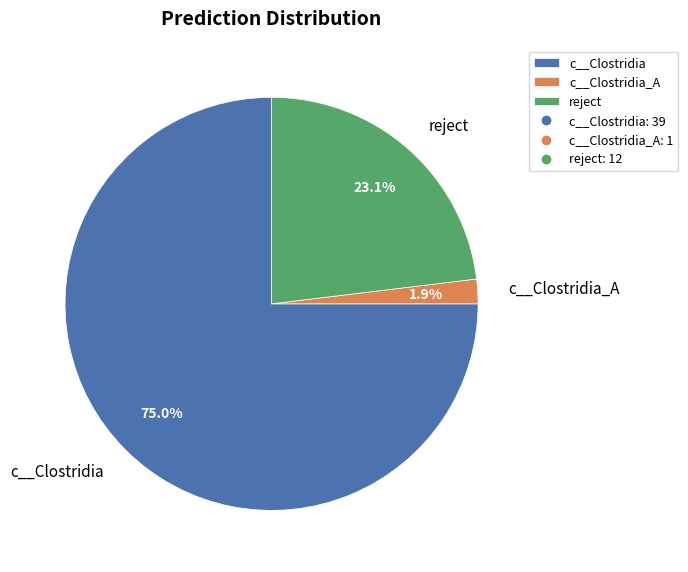

What is the largest slice in the pie chart?

c__Clostridia